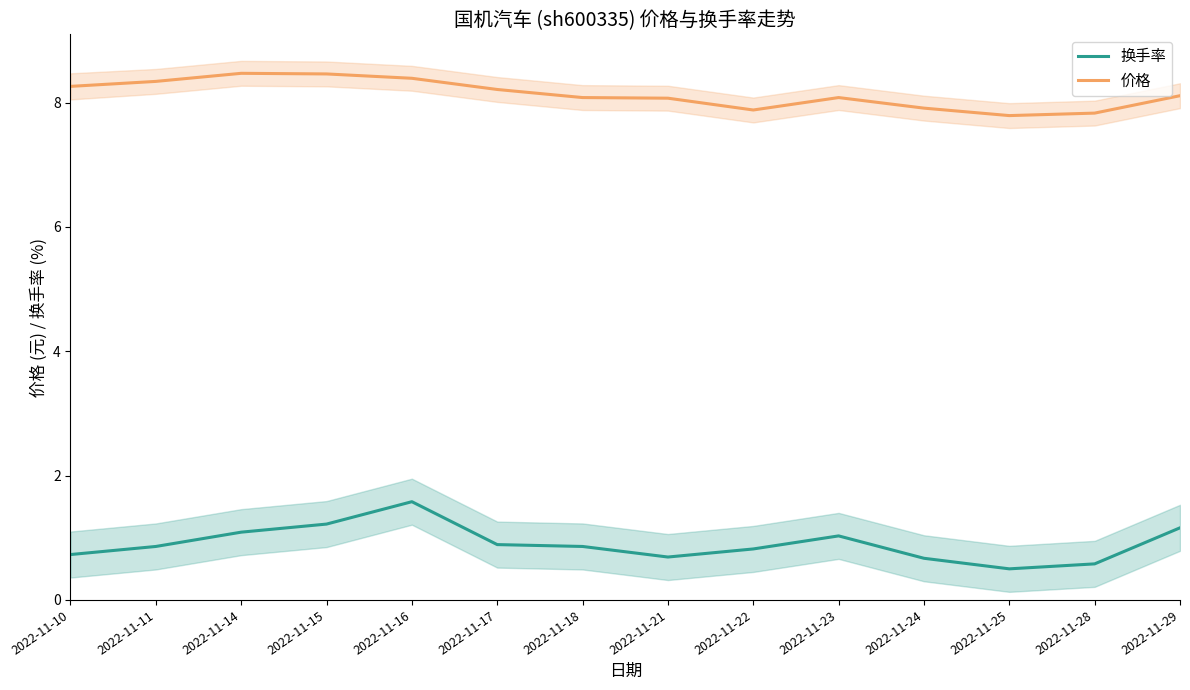

Reading left to right, what are all the values shown in this chart?

换手率: 0.7	0.9	1.1	1.2	1.6	0.9	0.9	0.7	0.8	1.0	0.7	0.5	0.6	1.2
价格: 8.3	8.3	8.5	8.5	8.4	8.2	8.1	8.1	7.9	8.1	7.9	7.8	7.8	8.1